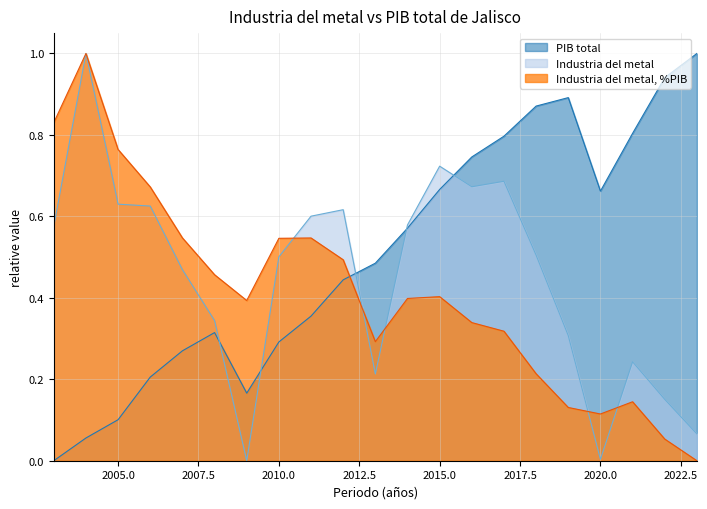

Which has a higher value, 2007 or 2013?

2013